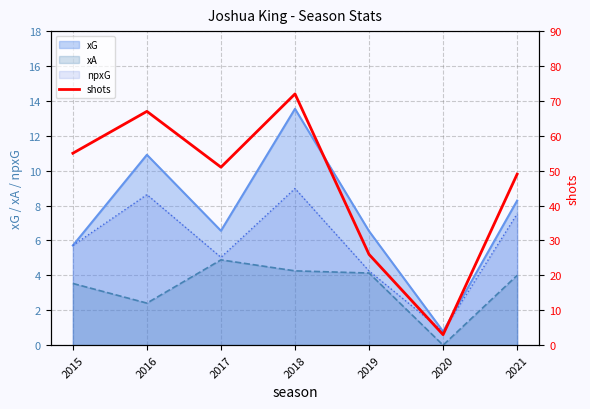

At which label is xA closest to 2?

2016